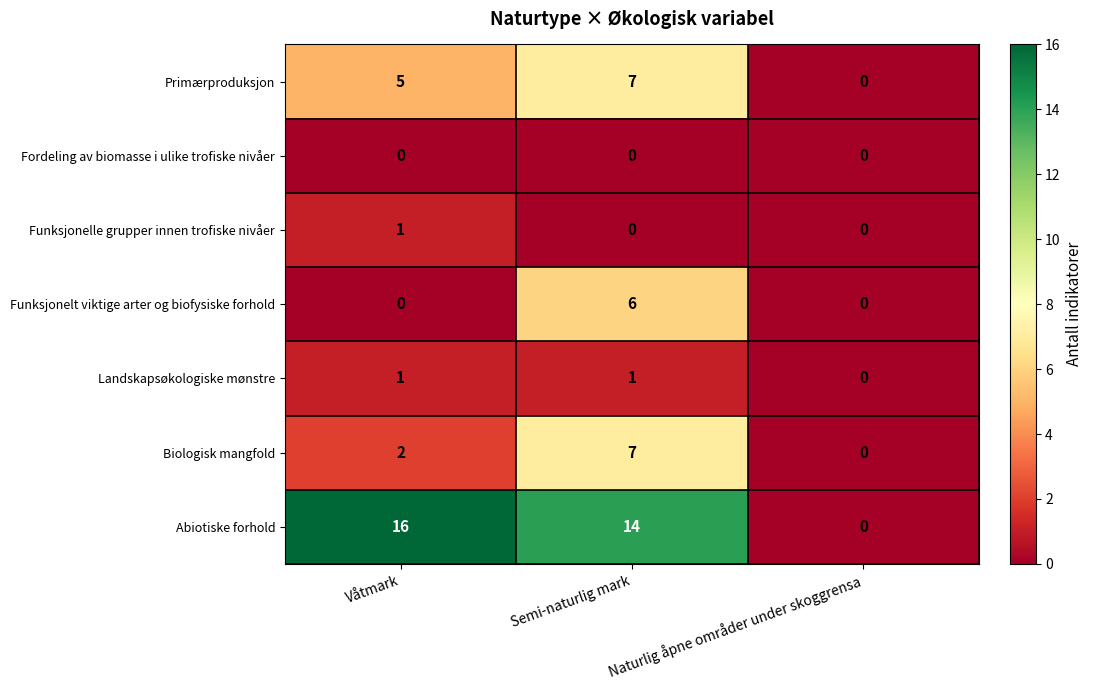

Count the Primærproduksjon values in the range 0 to 7.

3